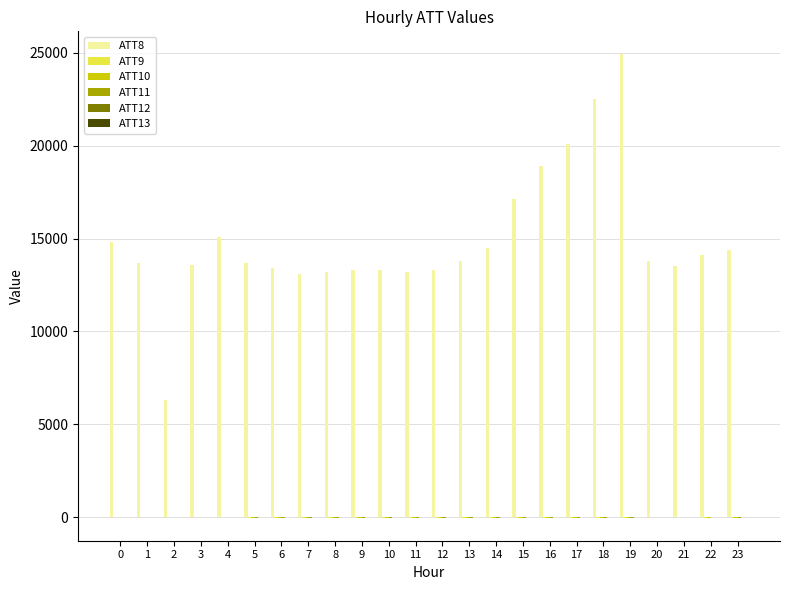

How many groups of bars are there?

24